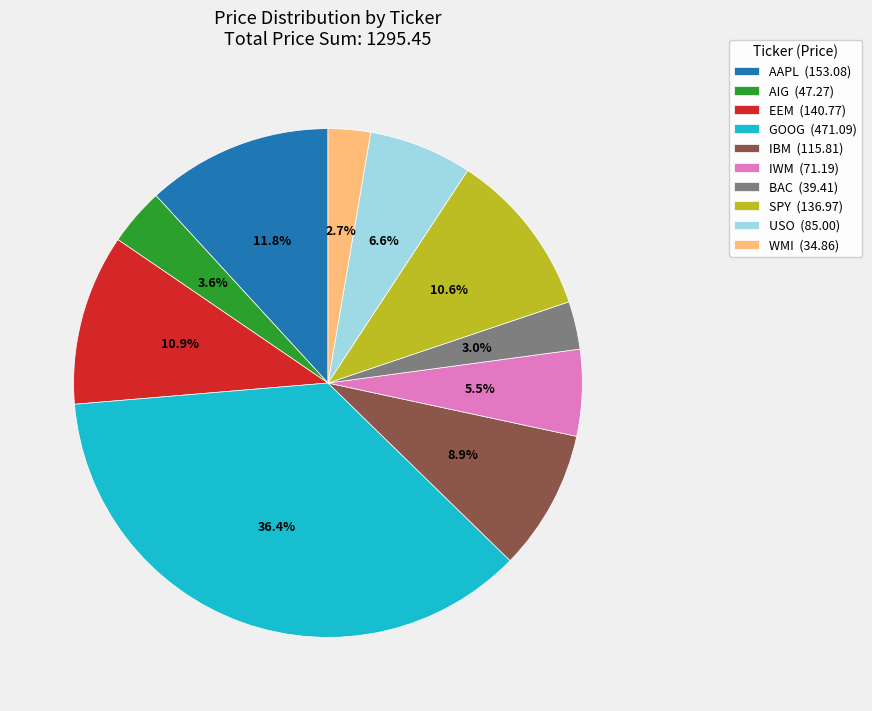

To the nearest percent, what is the combined percentage of WMI and USO?

9%